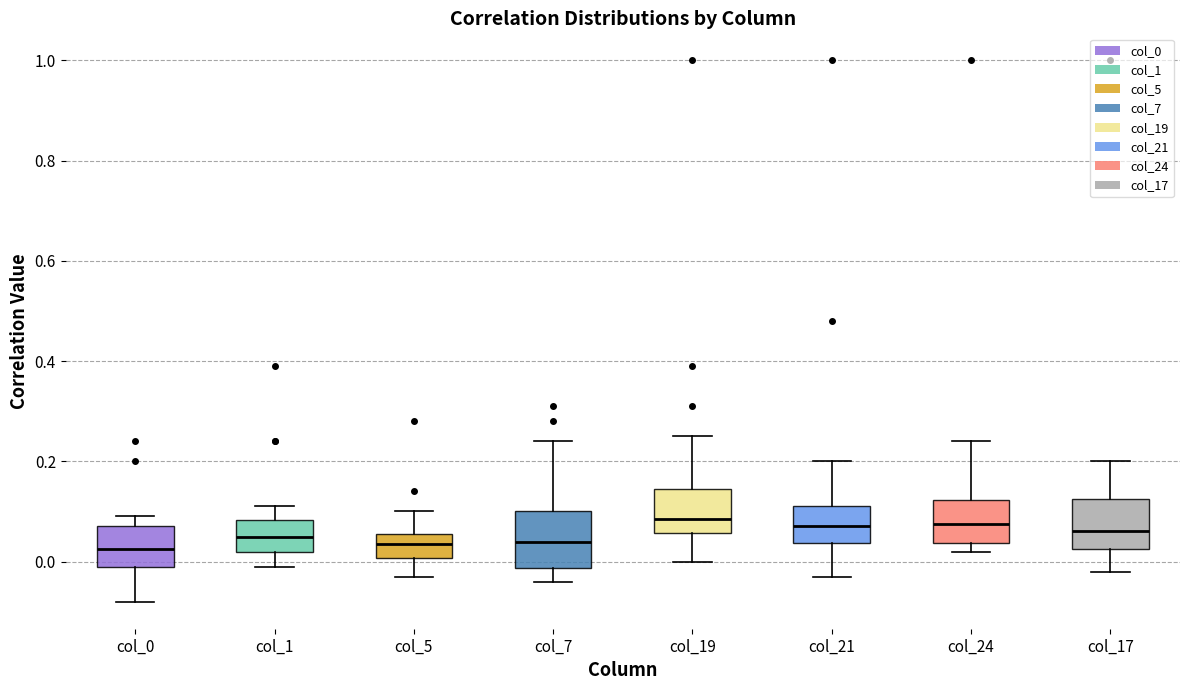

Where does the upper whisker of the box for col_24 end on the y-axis? The values are not printed on the chart, so give them approximately, as read against the axis.

0.24